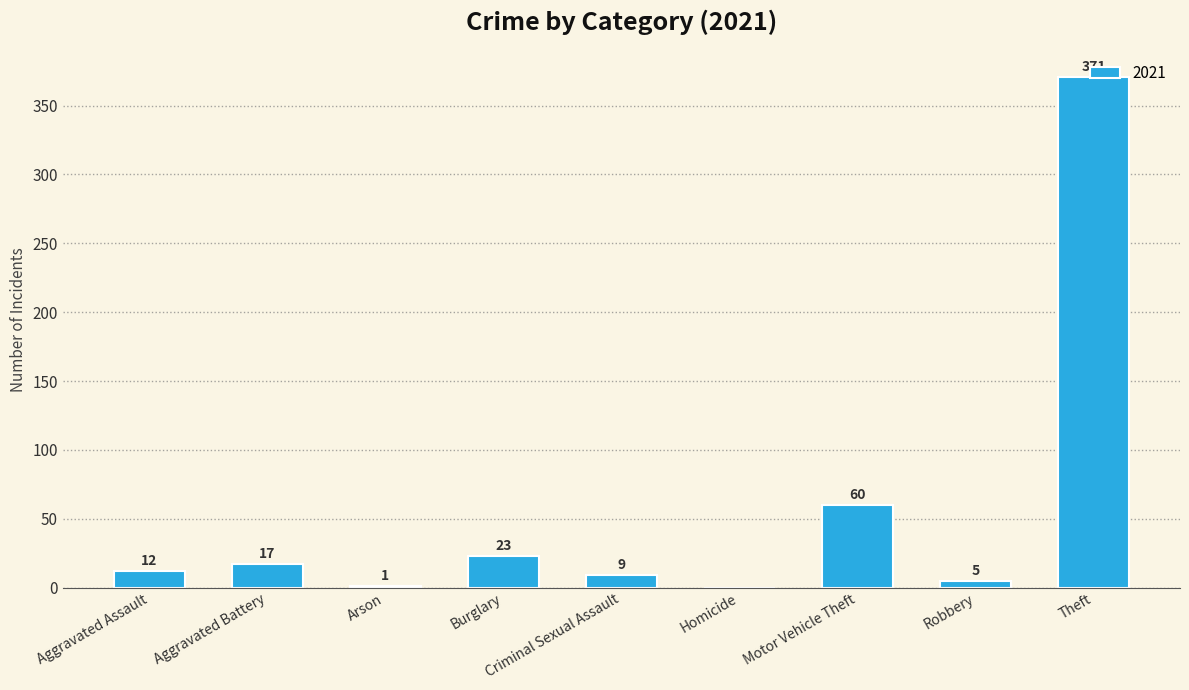

Where is the data nearest to the value 185?

Motor Vehicle Theft